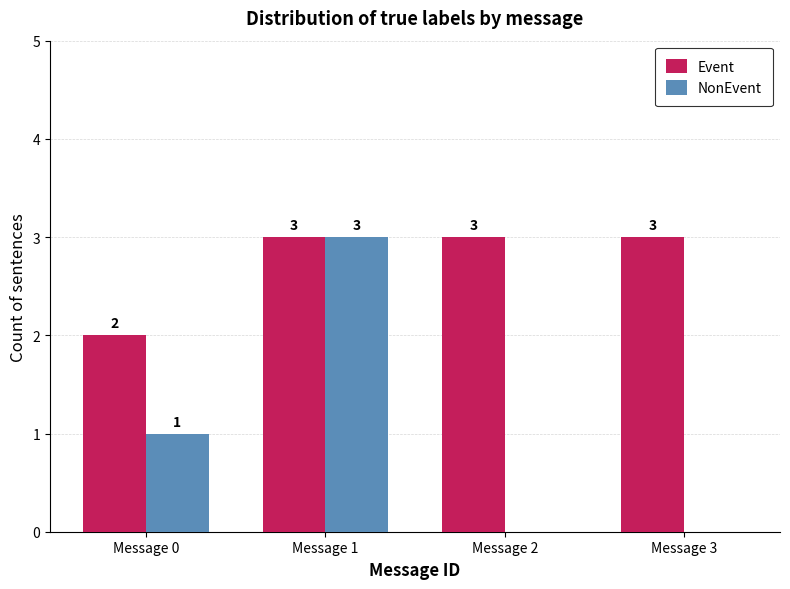

Reading left to right, extract all data points from this chart.

Event: Message 0=2	Message 1=3	Message 2=3	Message 3=3
NonEvent: Message 0=1	Message 1=3	Message 2=0	Message 3=0